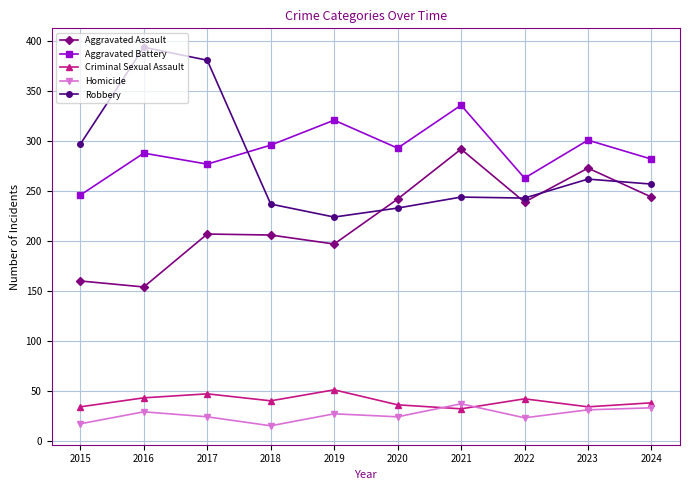

At which category does Aggravated Assault reach its first local valley?

2016